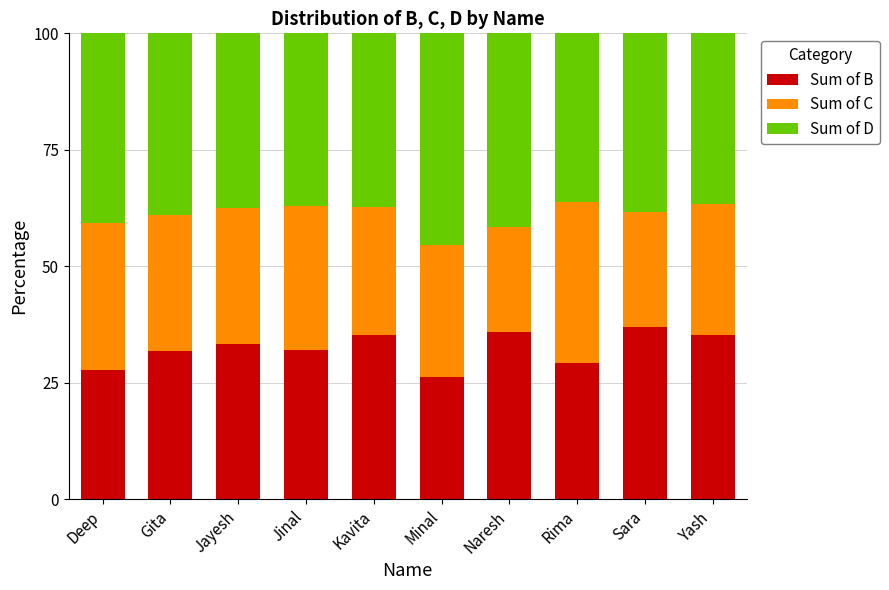

What is the lowest value of the Sum of B series?

26.1